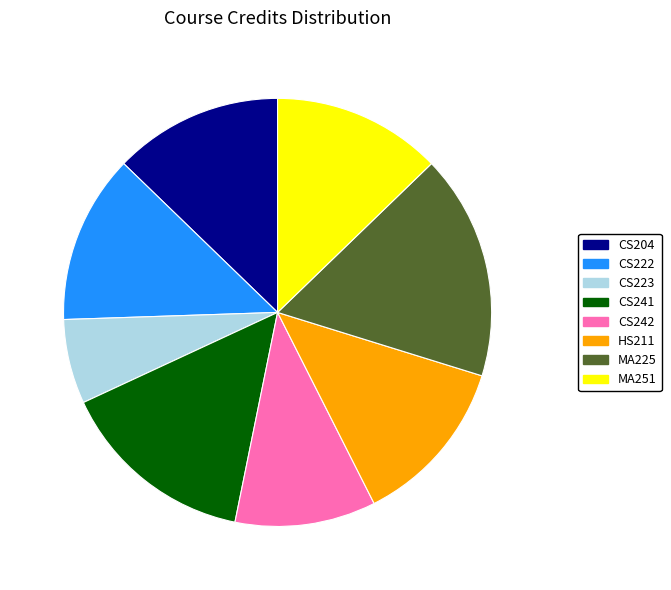

Which category has the smallest portion of the pie?

CS223